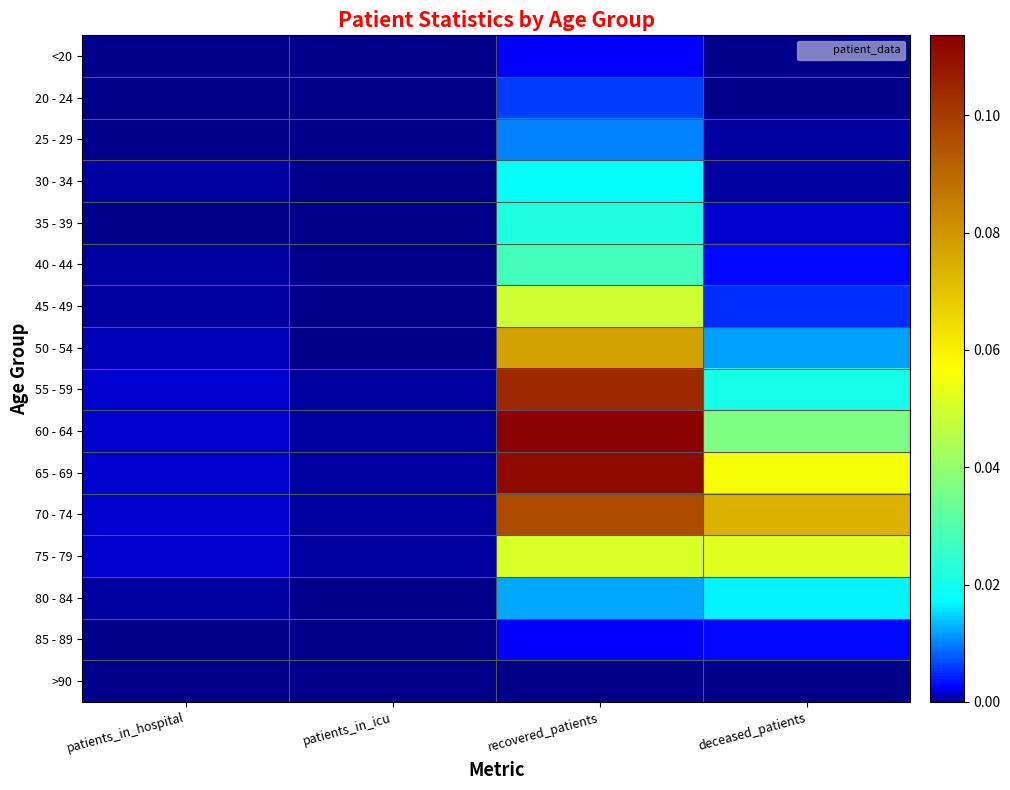

At how many categories does at least one series exceed 0?

4